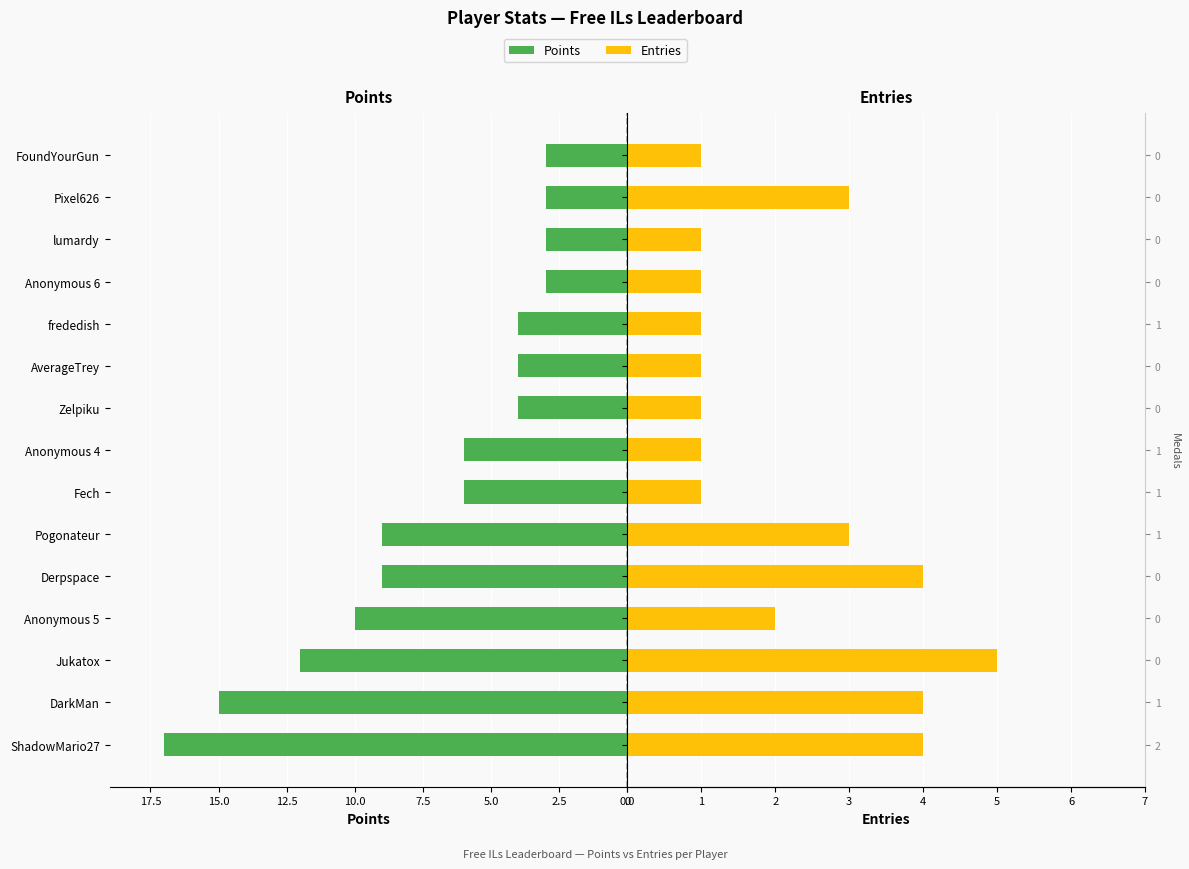

What is the lowest value of the Points series?

3